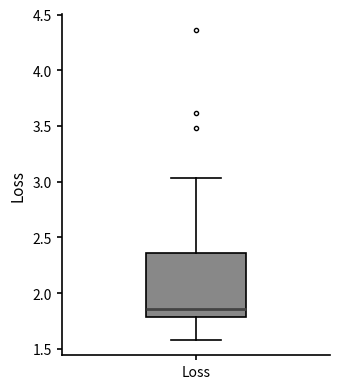

Where does the upper whisker of the box for Loss end on the y-axis? The values are not printed on the chart, so give them approximately, as read against the axis.

3.05